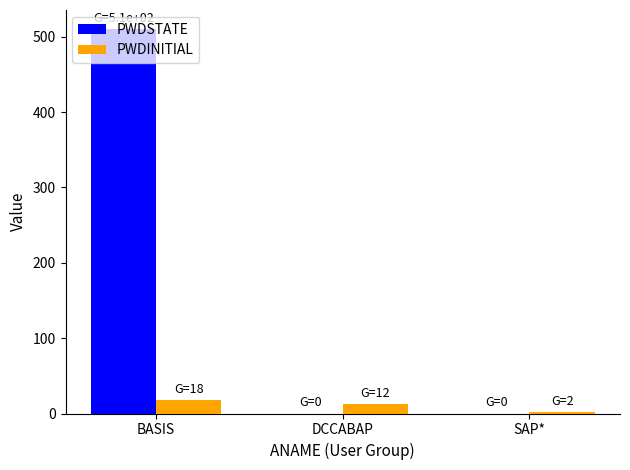

What is the total value across all series at DCCABAP?

12